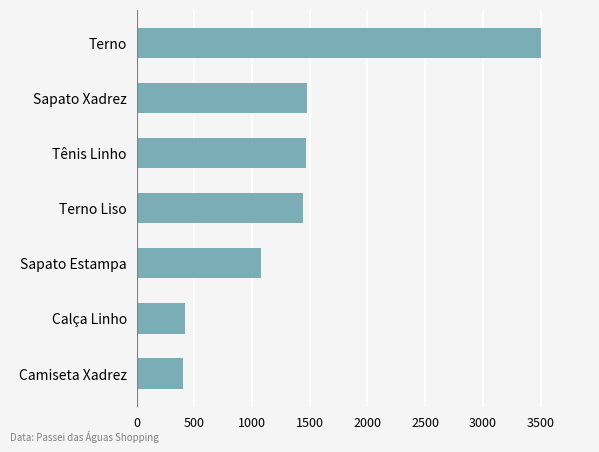

What is the greatest value displayed?

3500